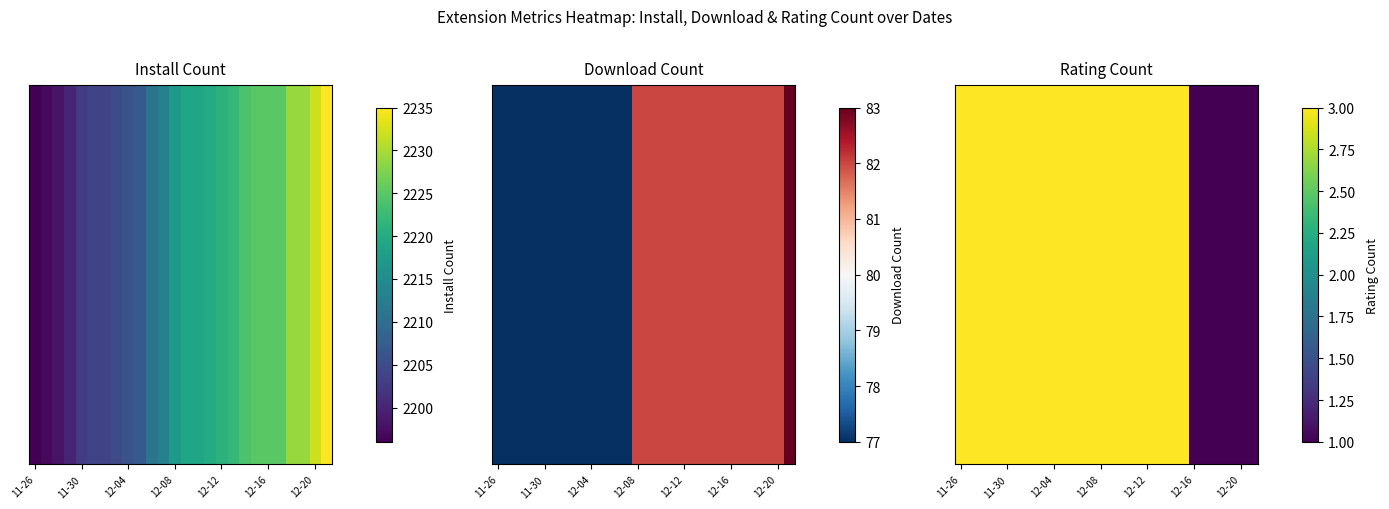

Reading left to right, list all the values displayed in this chart.

3	3	3	3	3	3	3	3	3	3	3	3	3	3	3	3	3	3	3	3	1	1	1	1	1	1